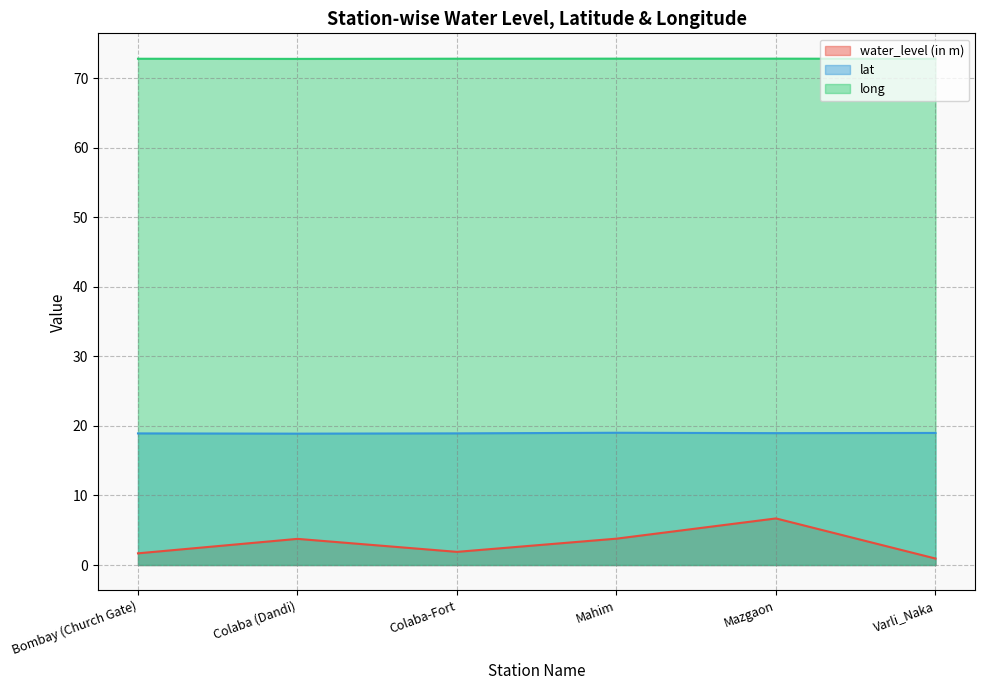

What is the sum of all long values?

437.0